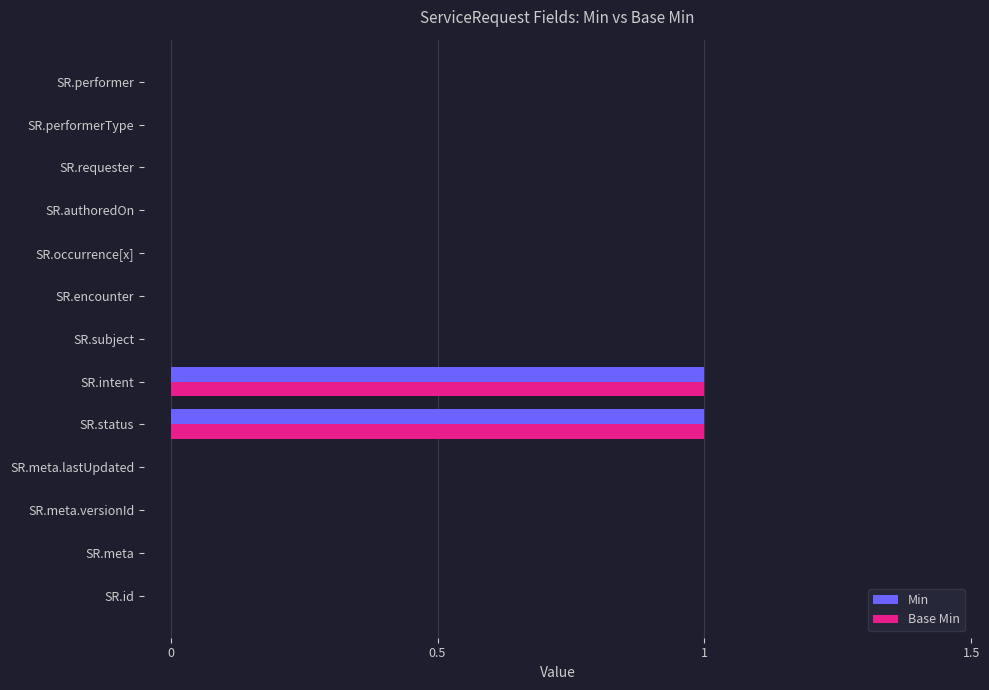

Is the value of Base Min at SR.intent greater than the value of Min at SR.meta?

Yes